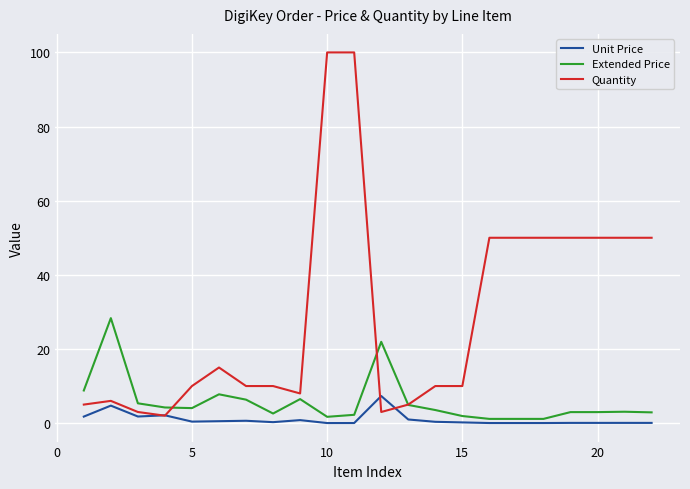

Which series has the largest range (max minus min)?

Quantity